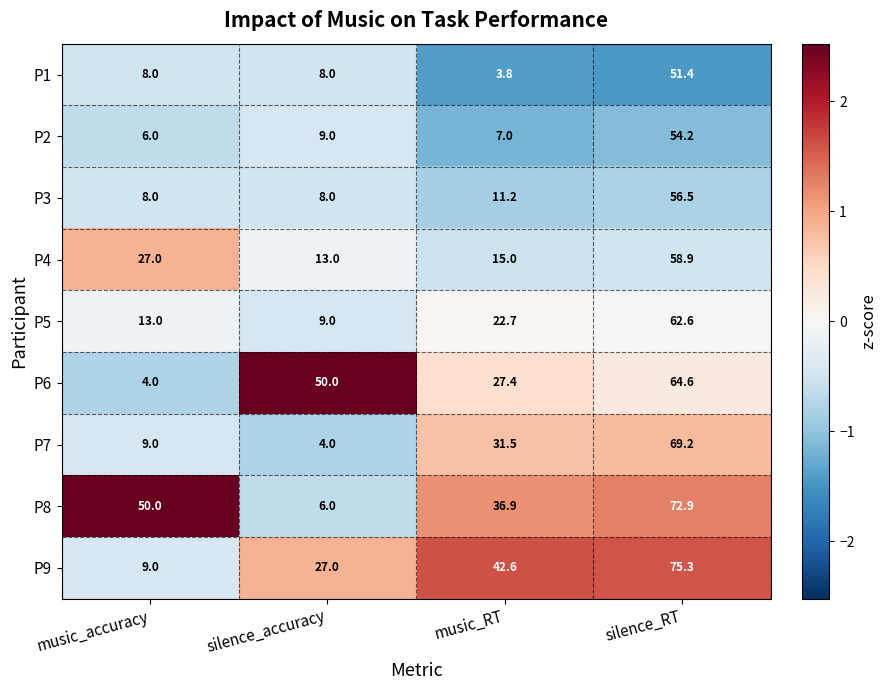

How many data points in P3 are less than 11?

2